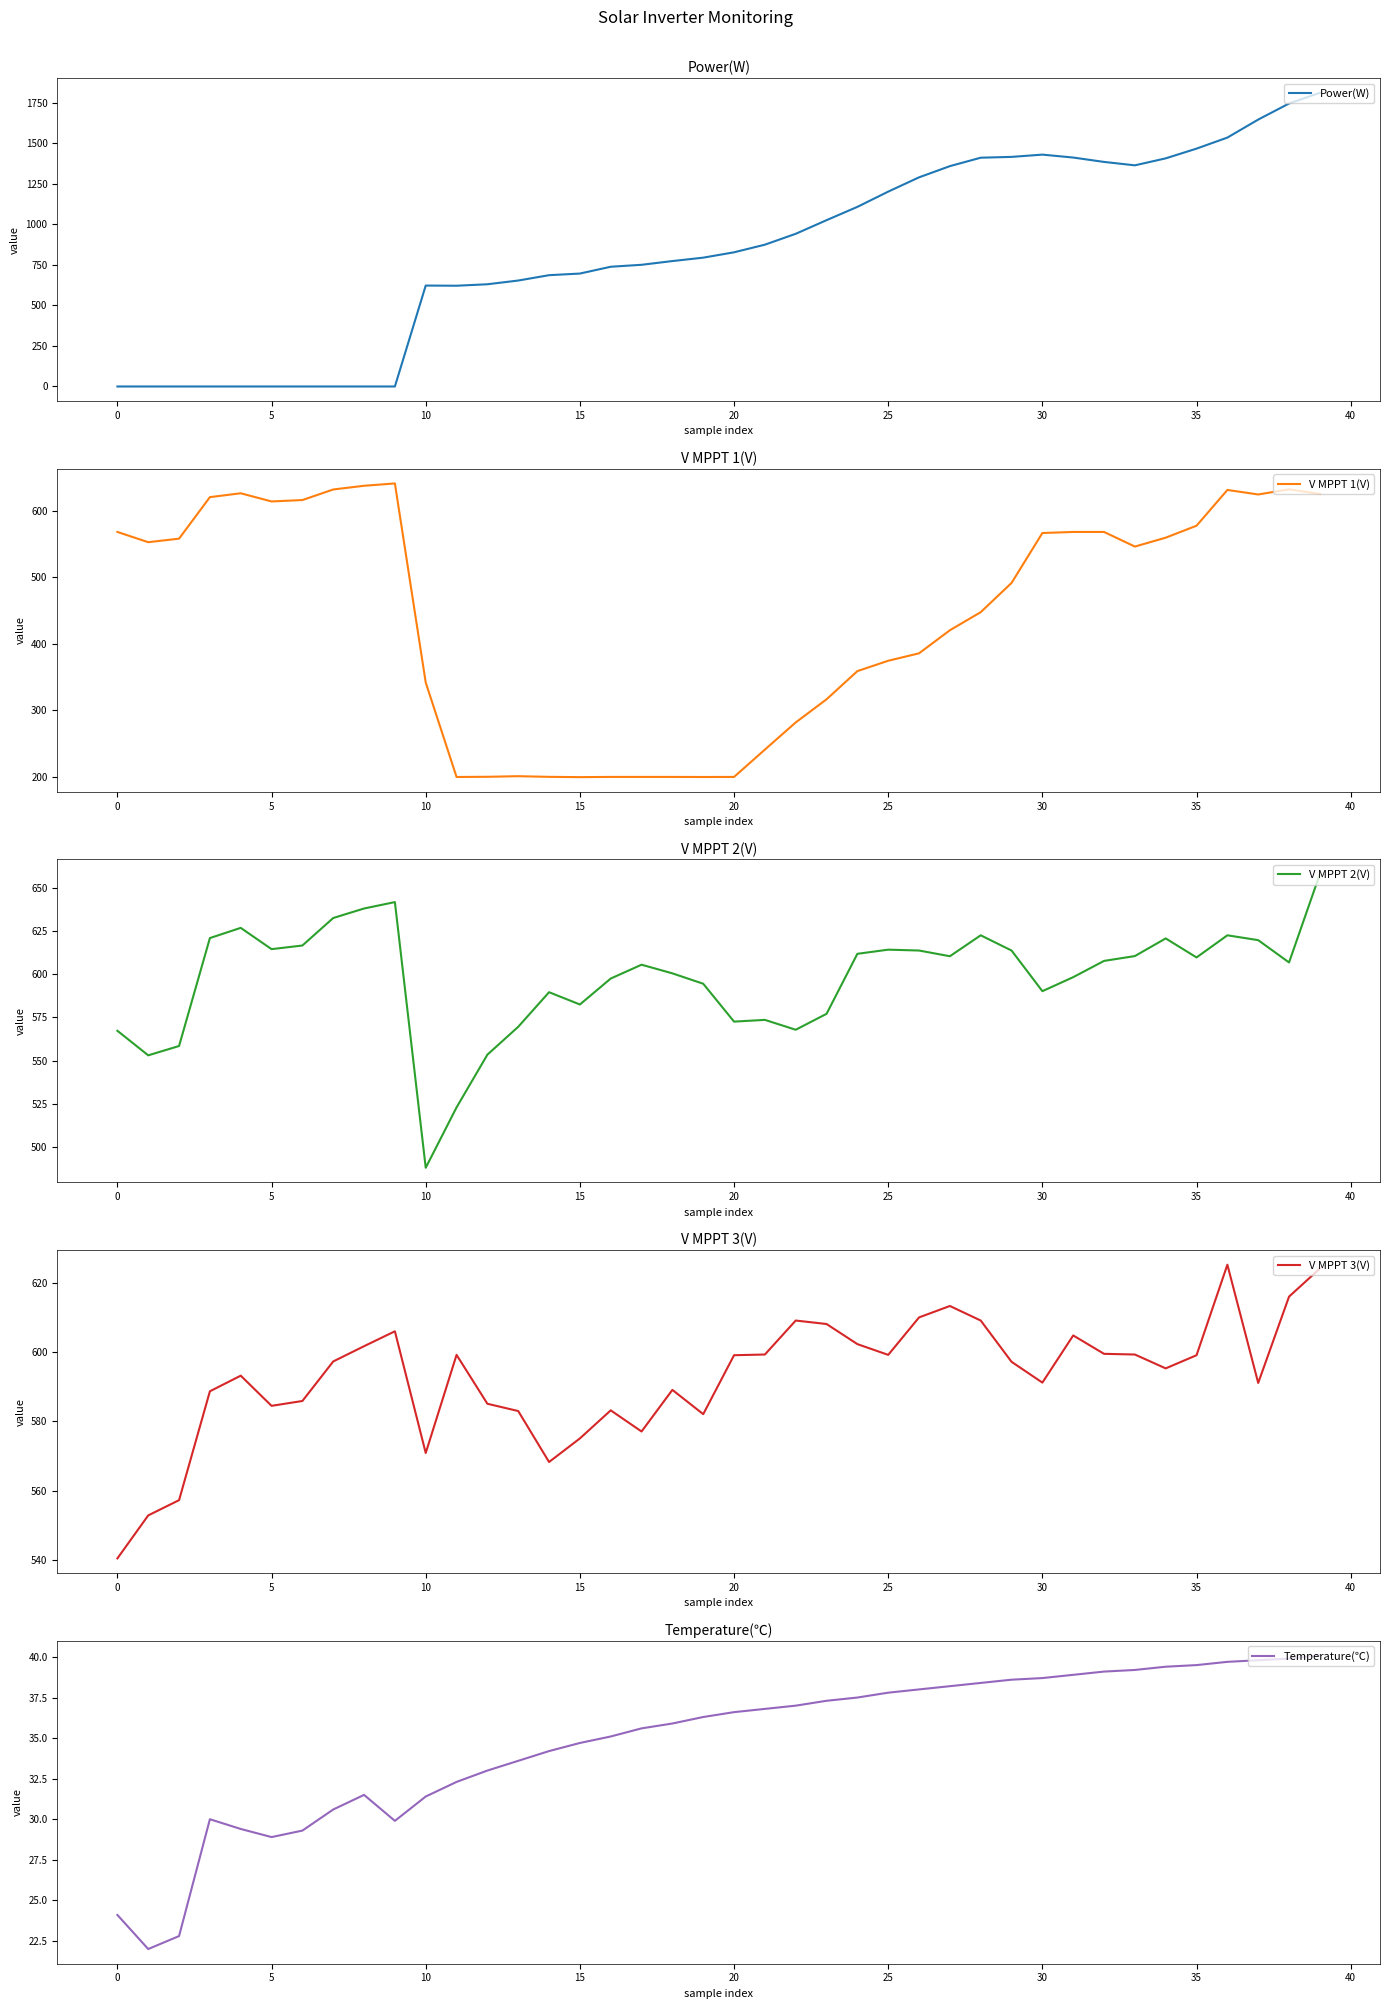

What are all the series names shown in the legend?

Power(W), V MPPT 1(V), V MPPT 2(V), V MPPT 3(V), Temperature(℃)